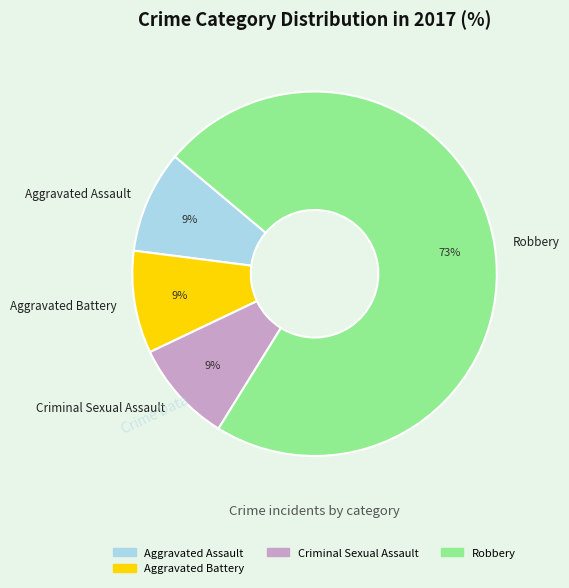

To the nearest percent, what is the difference between the largest and smallest slice percentages?

64%